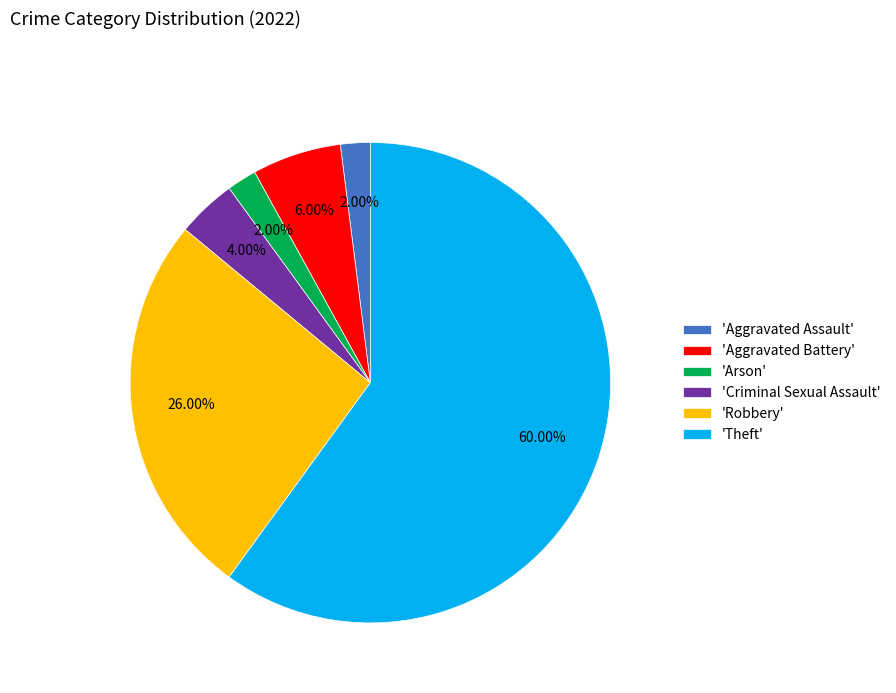

Which category accounts for the majority?

'Theft'